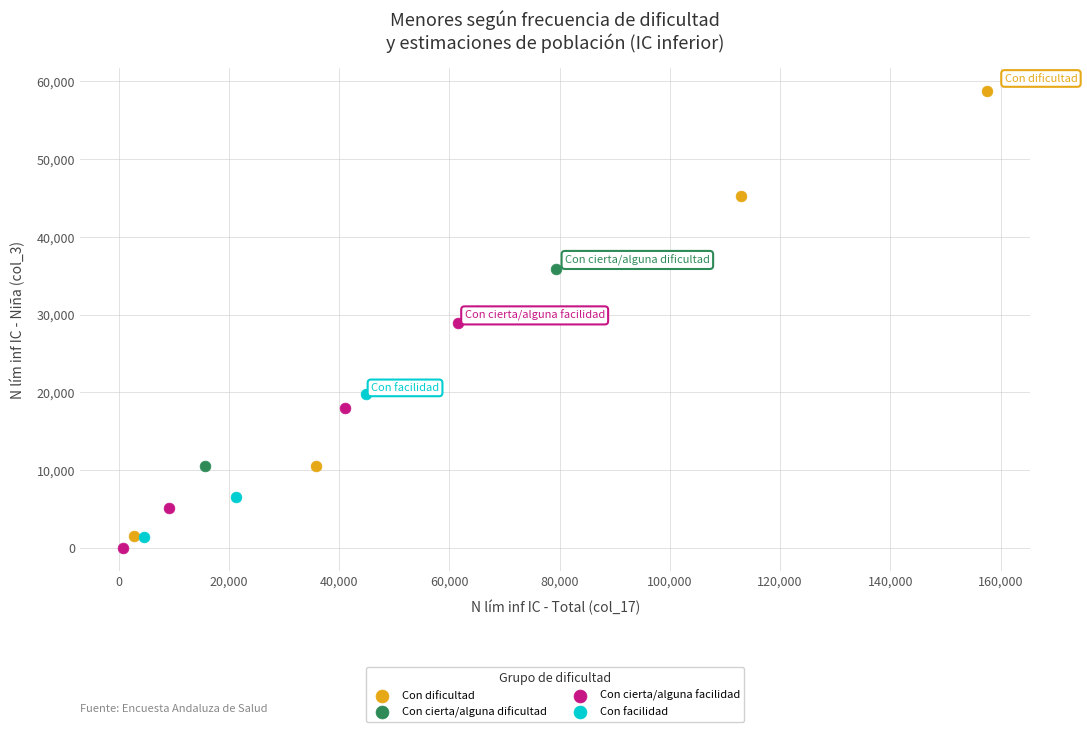

What are all the series names shown in the legend?

Con dificultad, Con cierta/alguna dificultad, Con cierta/alguna facilidad, Con facilidad